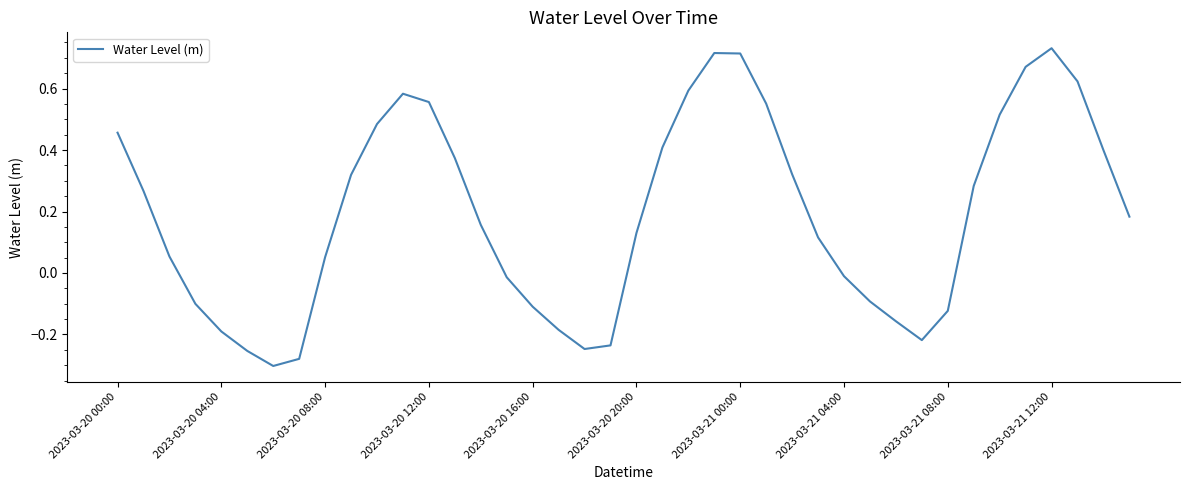

What is the difference between the maximum and minimum values?

1.0